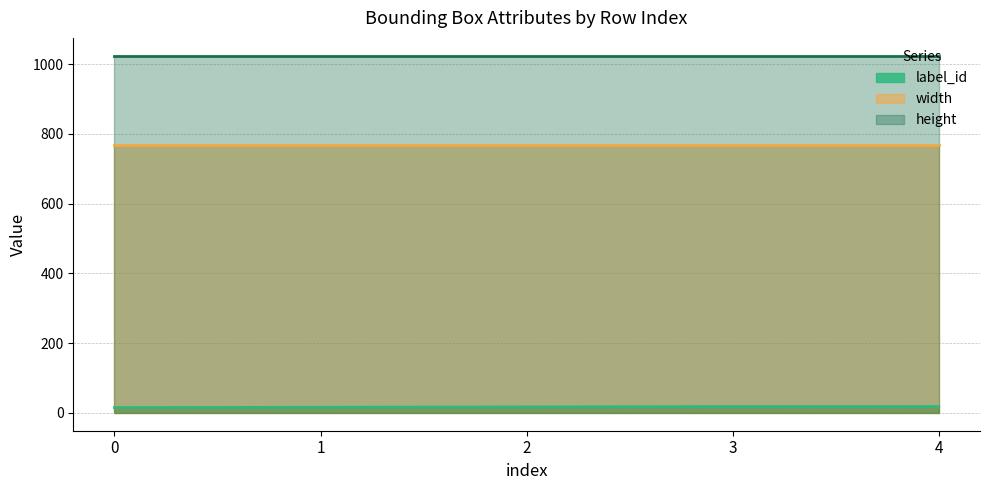

List the labels in order of width value, largest first.

0, 1, 2, 3, 4